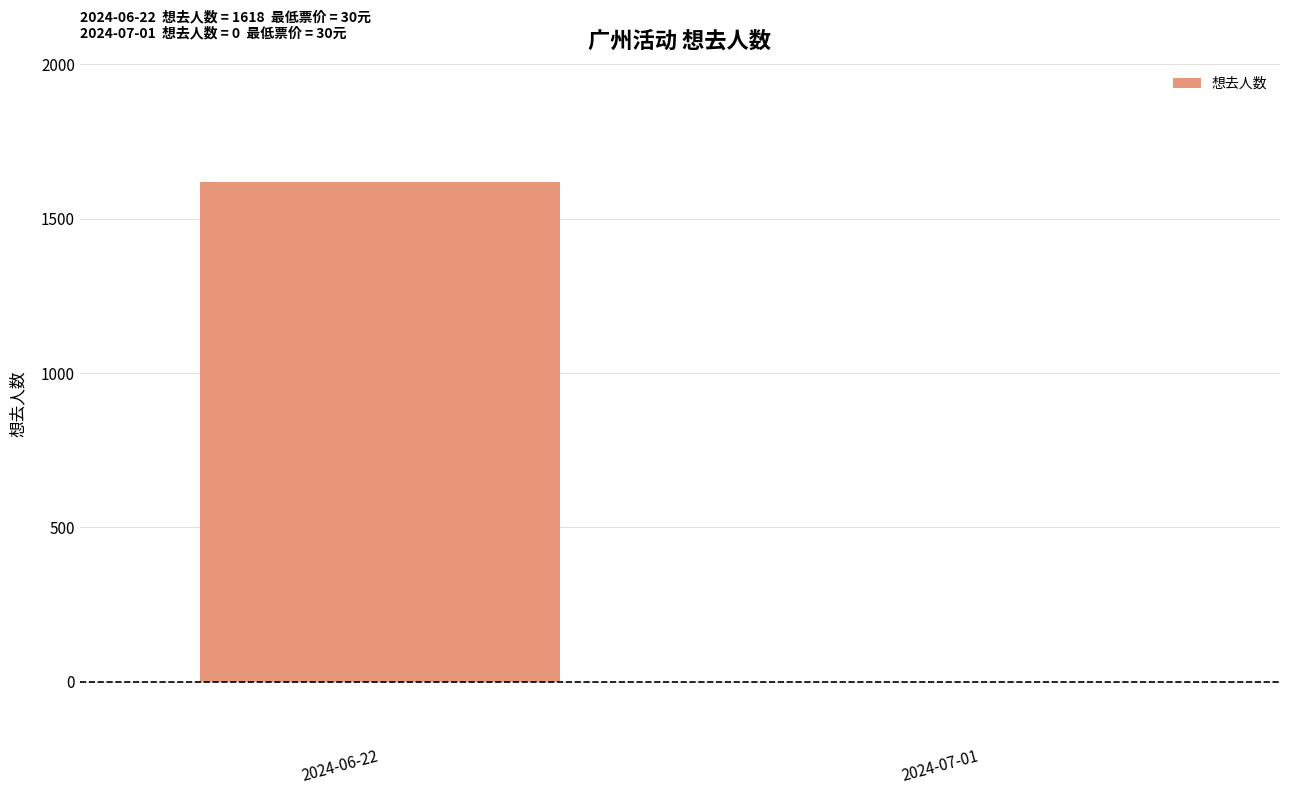

What is the maximum value shown in the chart?

1618